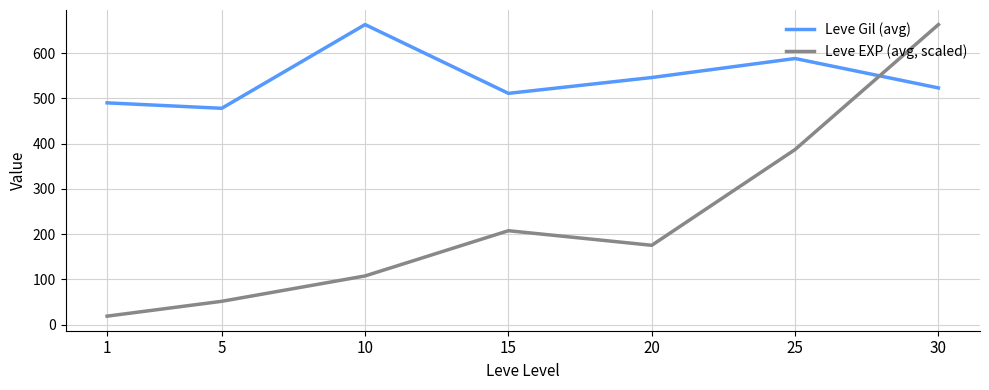

What is the smallest value displayed?

18.6